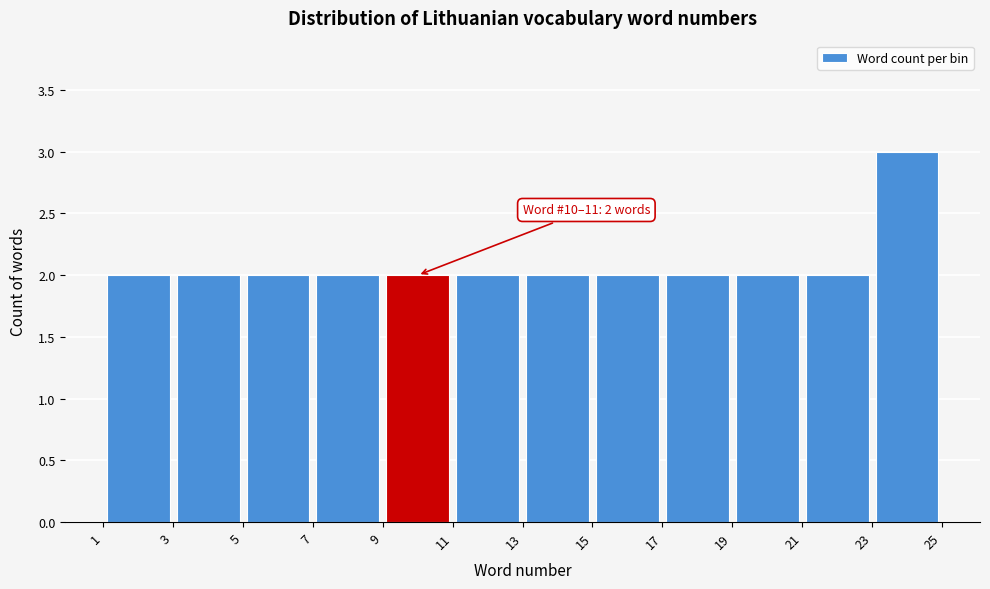

Which range on the x-axis has the tallest bar?

23 to 25